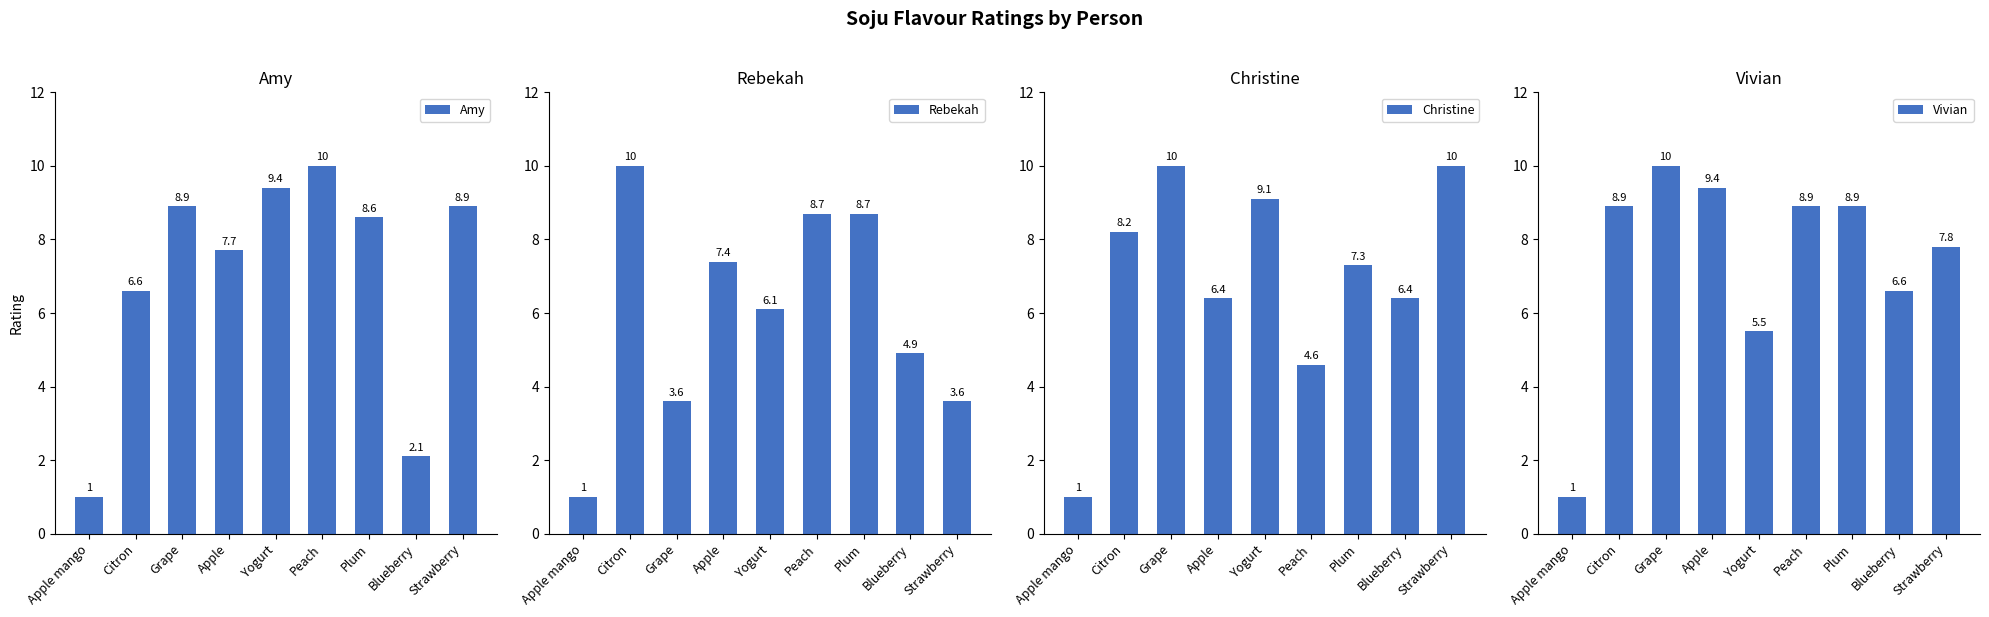

How many bars are there in total?

36